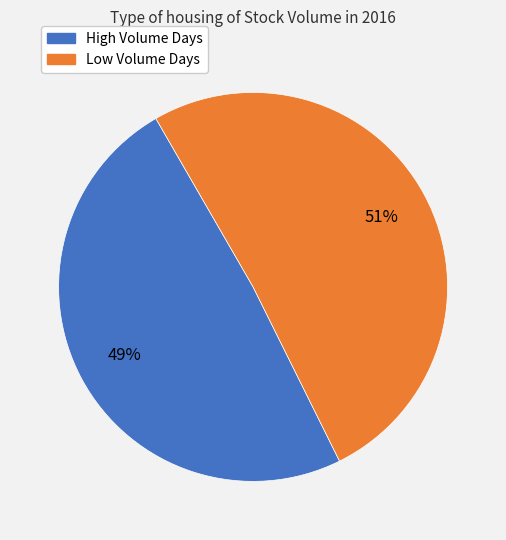

To the nearest percent, what is the difference between the largest and smallest slice percentages?

2%